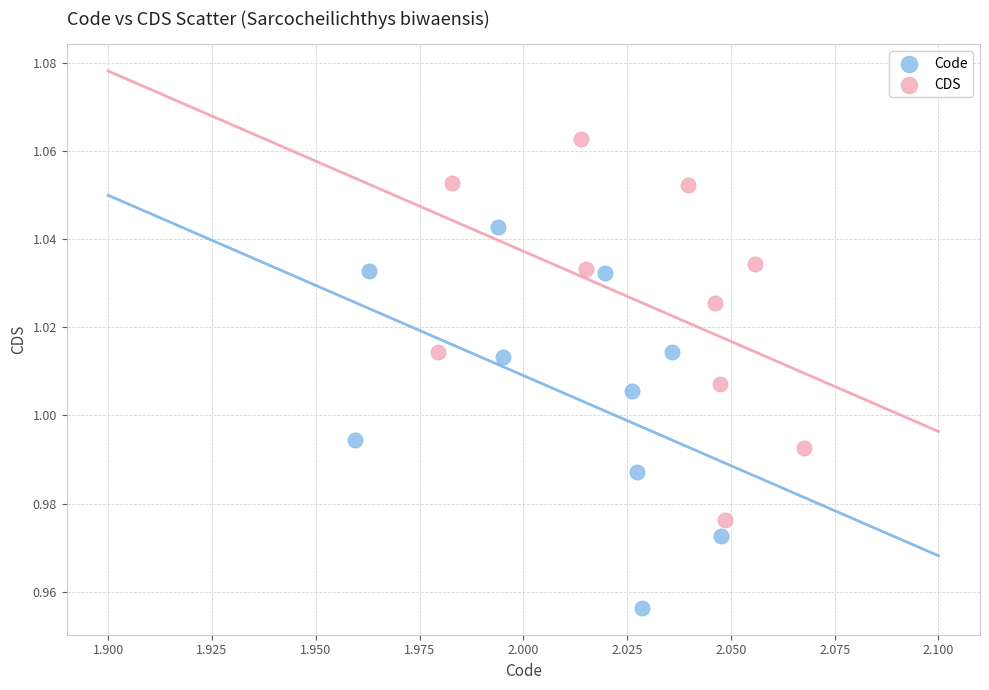

Which series contains the lowest Y value?

Code